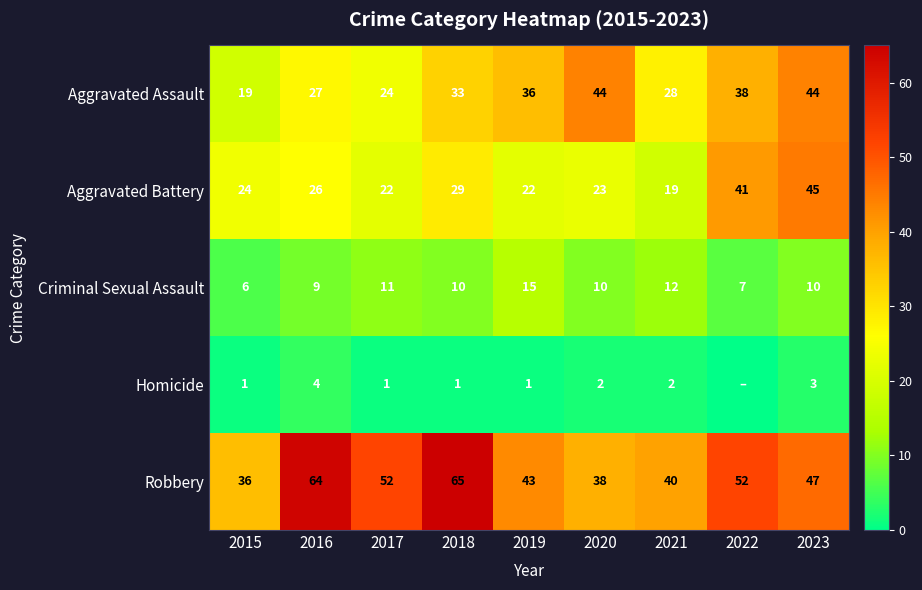

At 2023, list the series in order from smallest to largest.

Homicide, Criminal Sexual Assault, Aggravated Assault, Aggravated Battery, Robbery